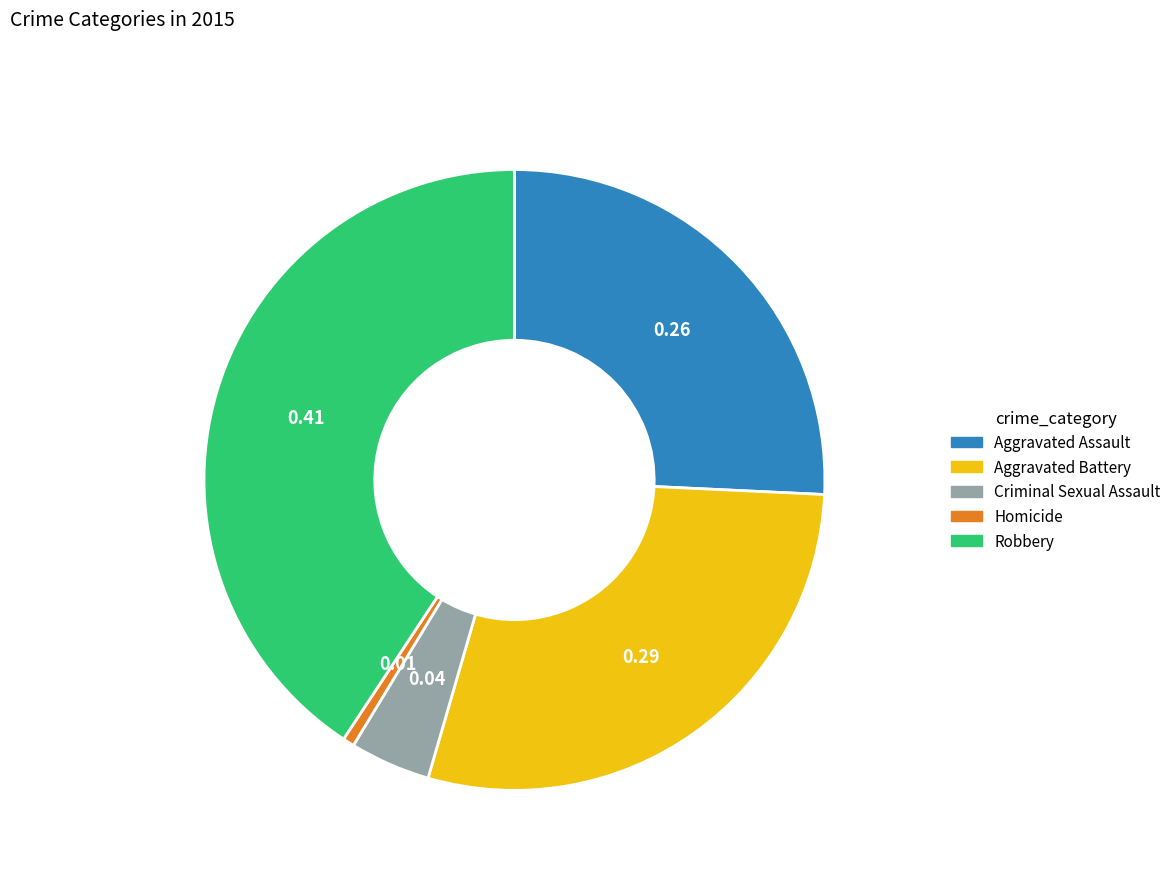

Do Homicide and Robbery together represent more than half of the pie?

No